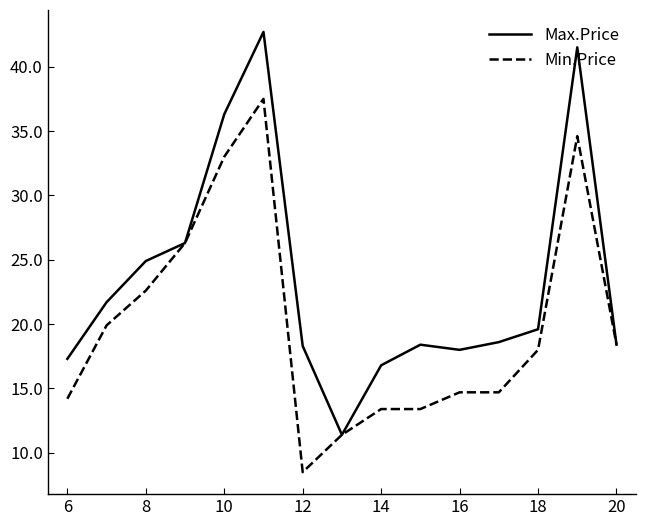

List the series in order of their overall mean, lowest first.

Min.Price, Max.Price